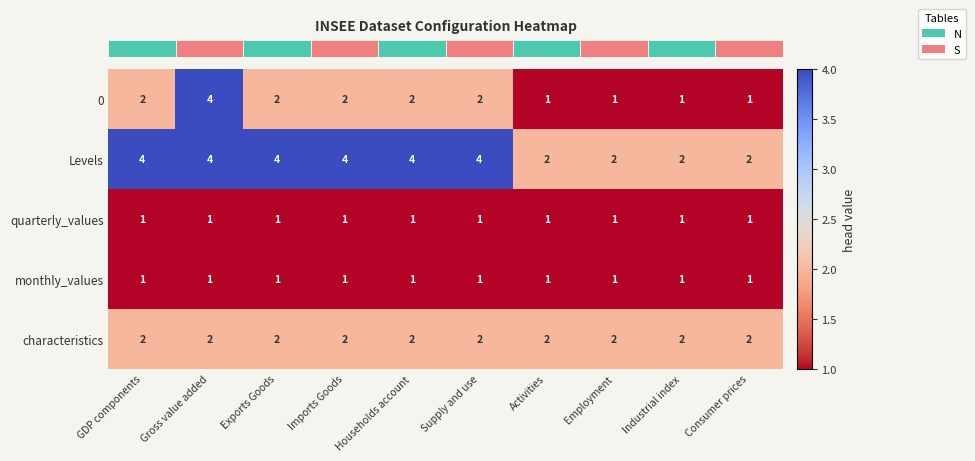

What is the difference between the highest and lowest values at Imports Goods?

3